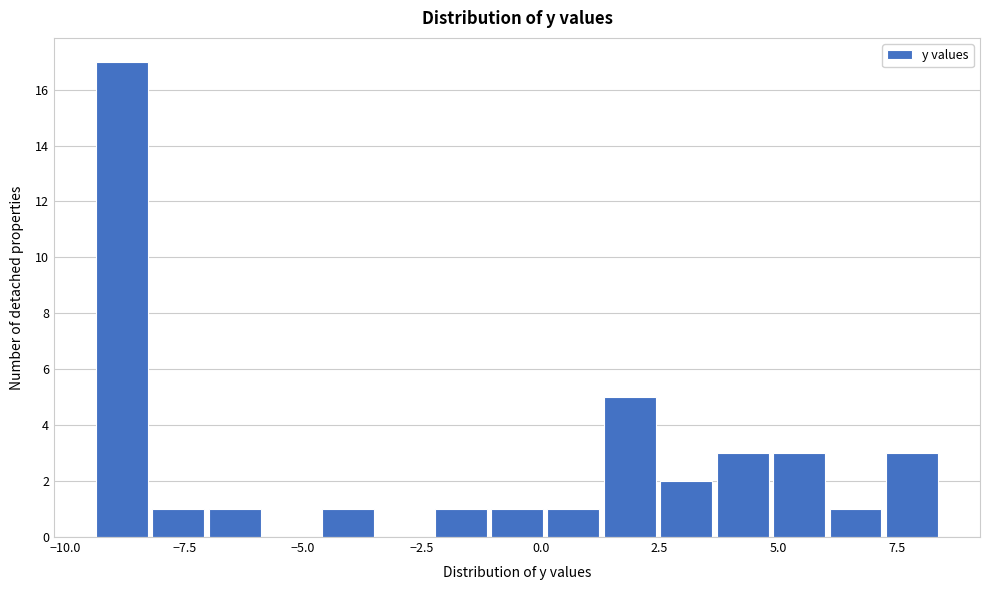

Read against the x-axis, roughly where is the centre of the tallest bar?

-9.0